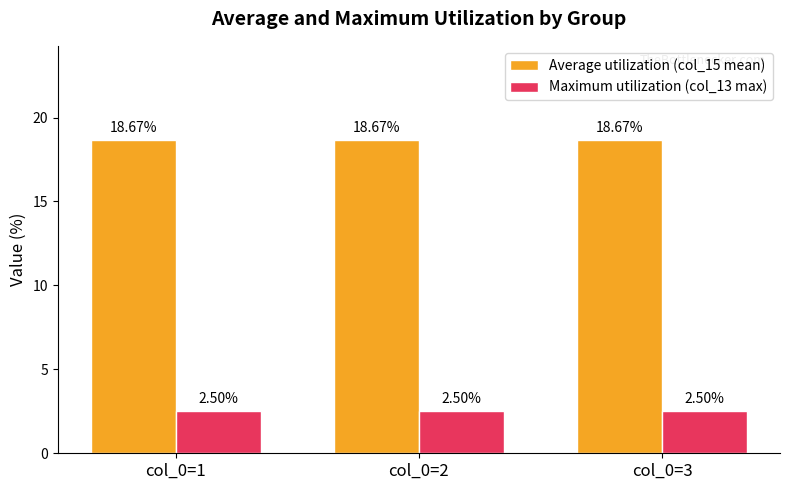

Are the bars horizontal?

No